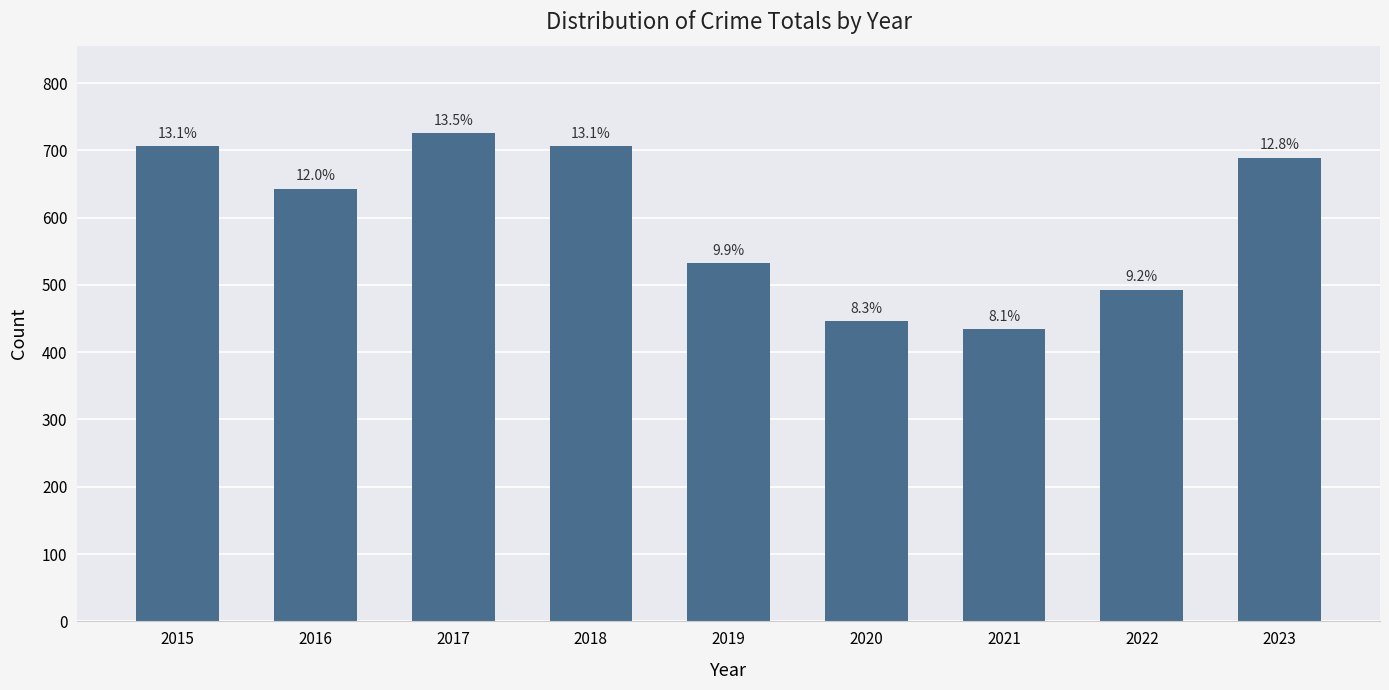

List the labels in order of value, largest first.

2017, 2015, 2018, 2023, 2016, 2019, 2022, 2020, 2021